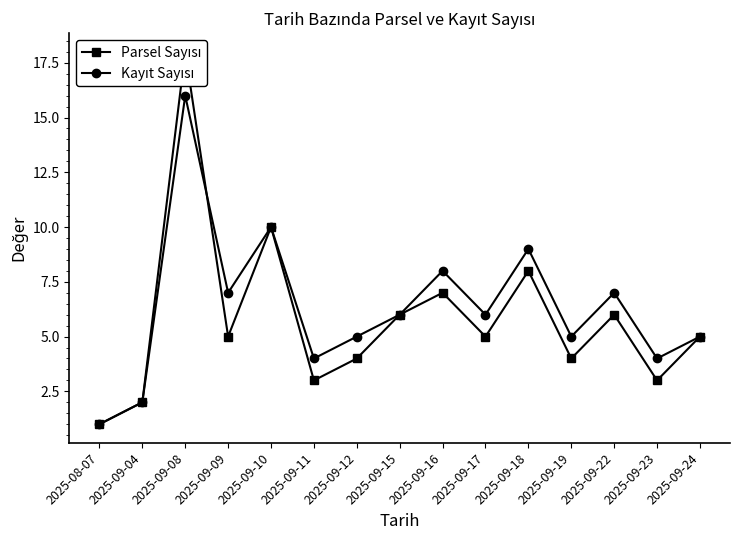

Is it true that Kayıt Sayısı equals 10 at 2025-09-10?

True